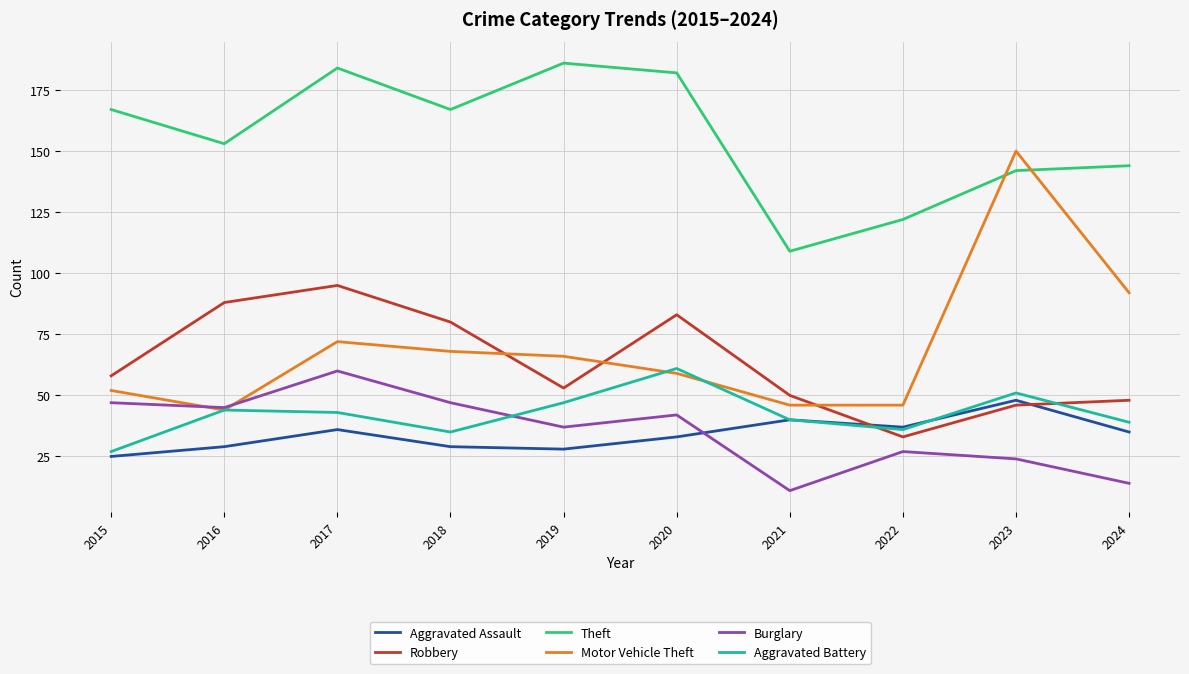

Is the value of Theft at 2018 greater than the value of Robbery at 2016?

Yes